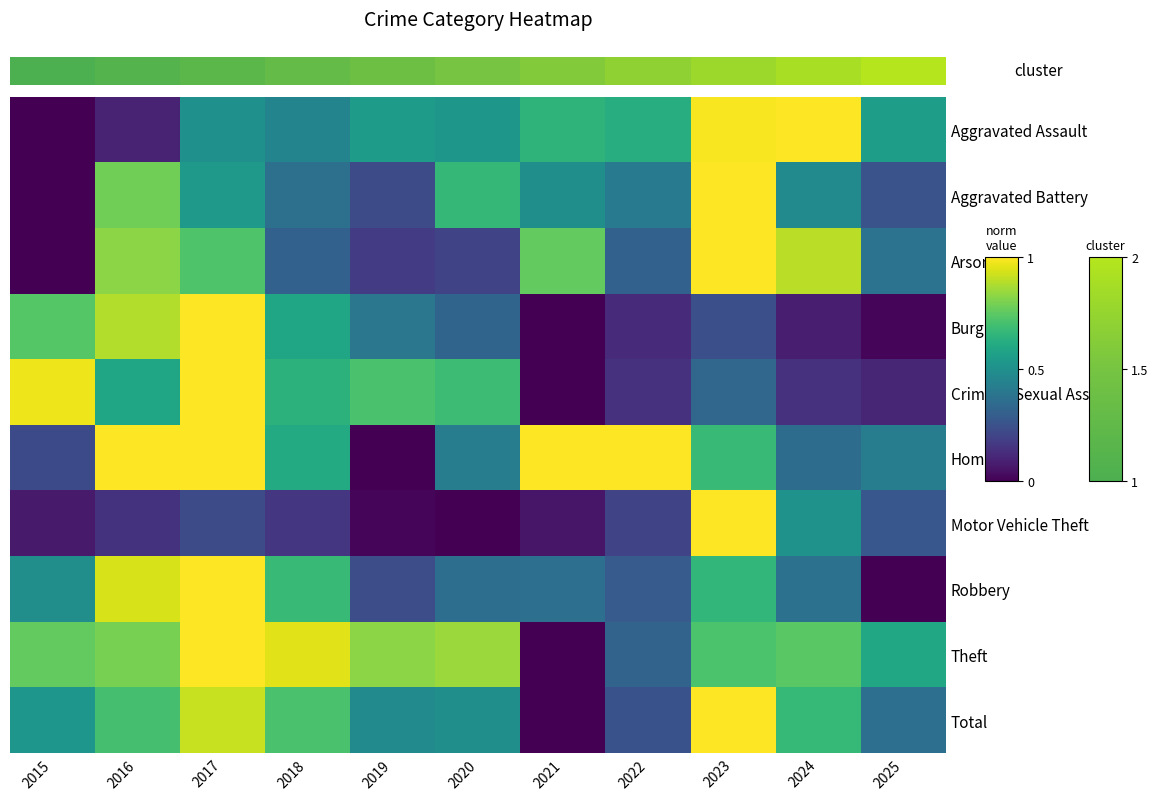

What is the total value across all series at 2018?

6.3